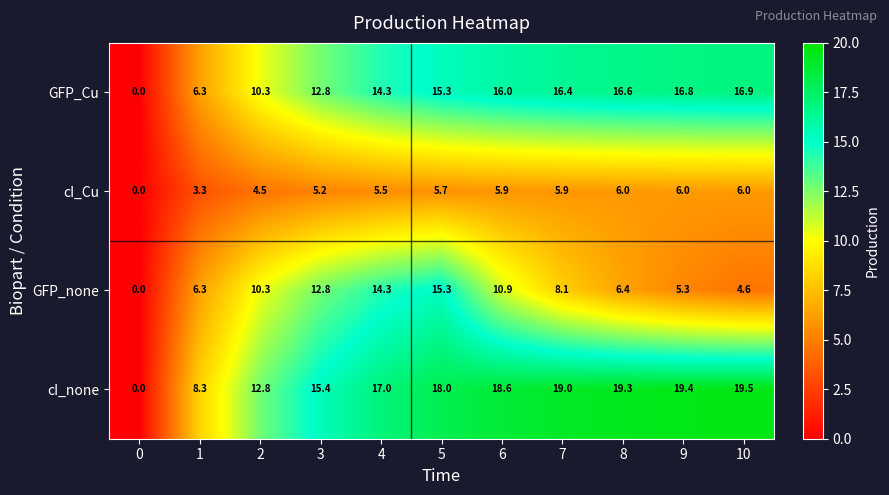

At which category is the sum across all series the highest?

5